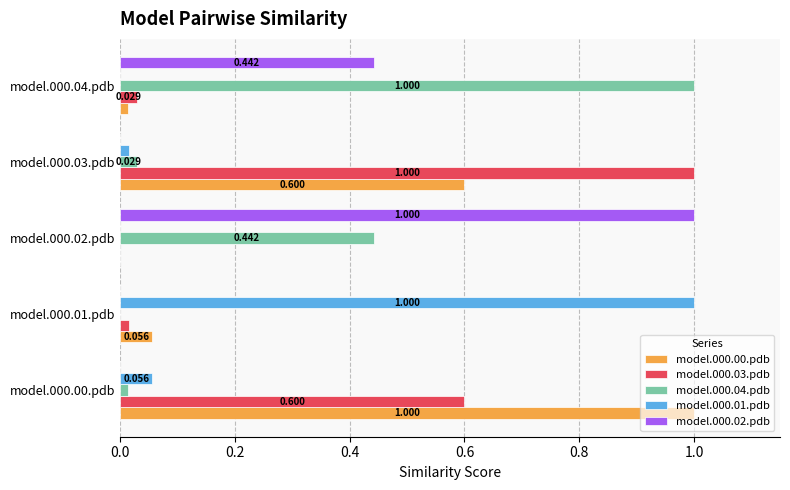

Is the value of model.000.04.pdb at model.000.02.pdb greater than the value of model.000.01.pdb at model.000.03.pdb?

Yes